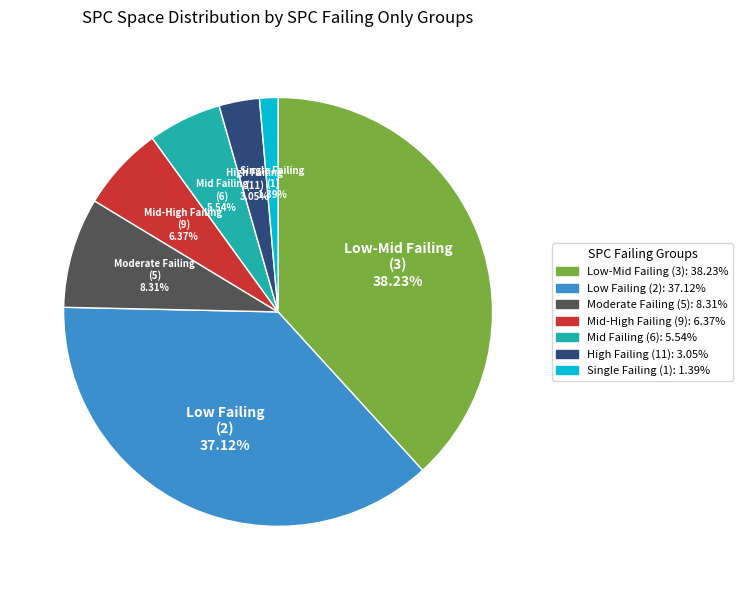

How many segments does this pie chart have?

7